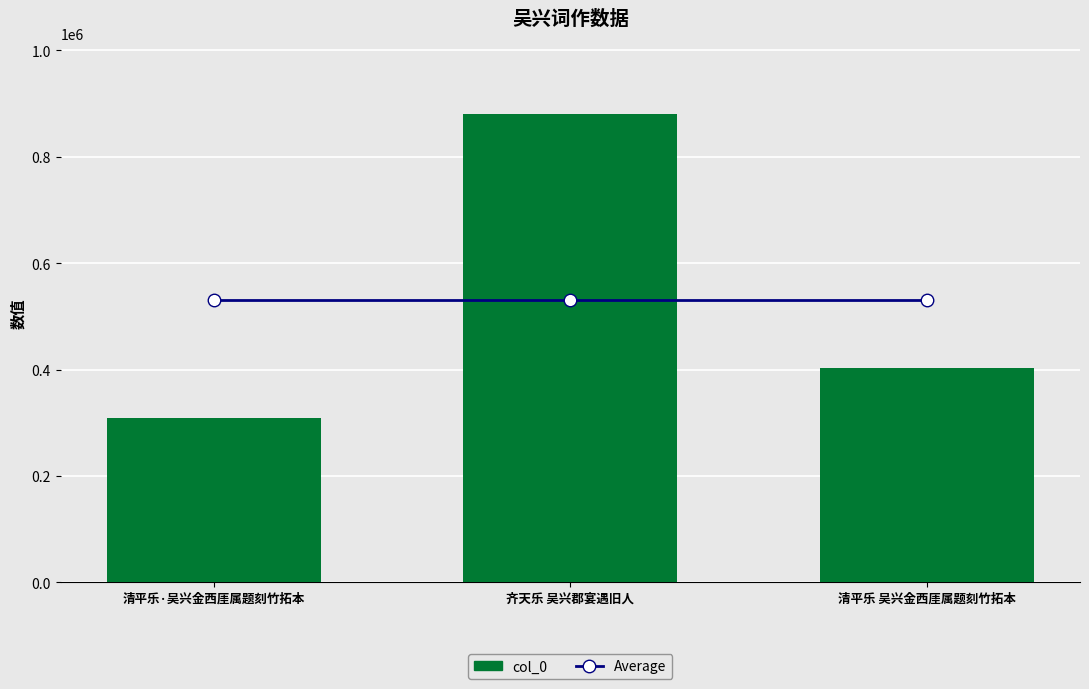

List the labels in order of Average value, largest first.

清平乐·吴兴金西厓属题刻竹拓本, 齐天乐 吴兴郡宴遇旧人, 清平乐 吴兴金西厓属题刻竹拓本